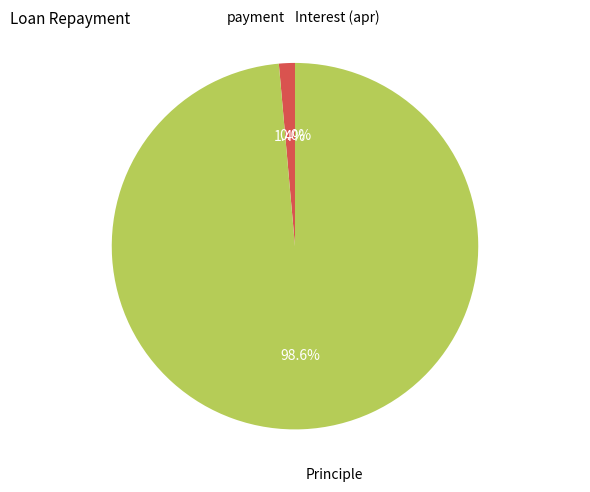

Is there a majority slice in this chart?

Yes